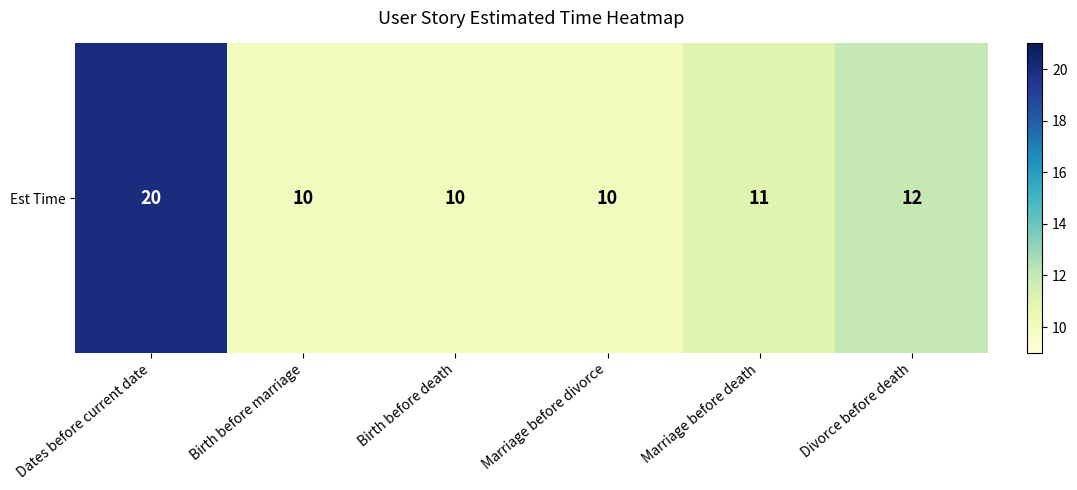

The value at Marriage before death is 17. True or false?

False